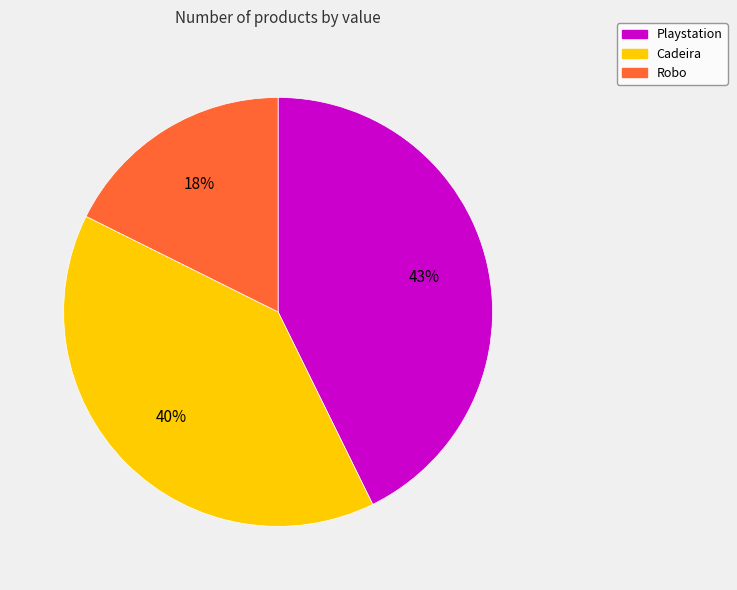

The Playstation slice represents 43% of the pie. True or false?

True